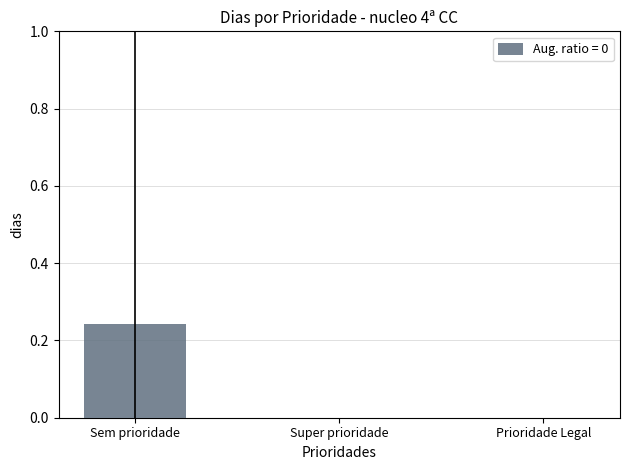

The value at Sem prioridade is 0.1. True or false?

False